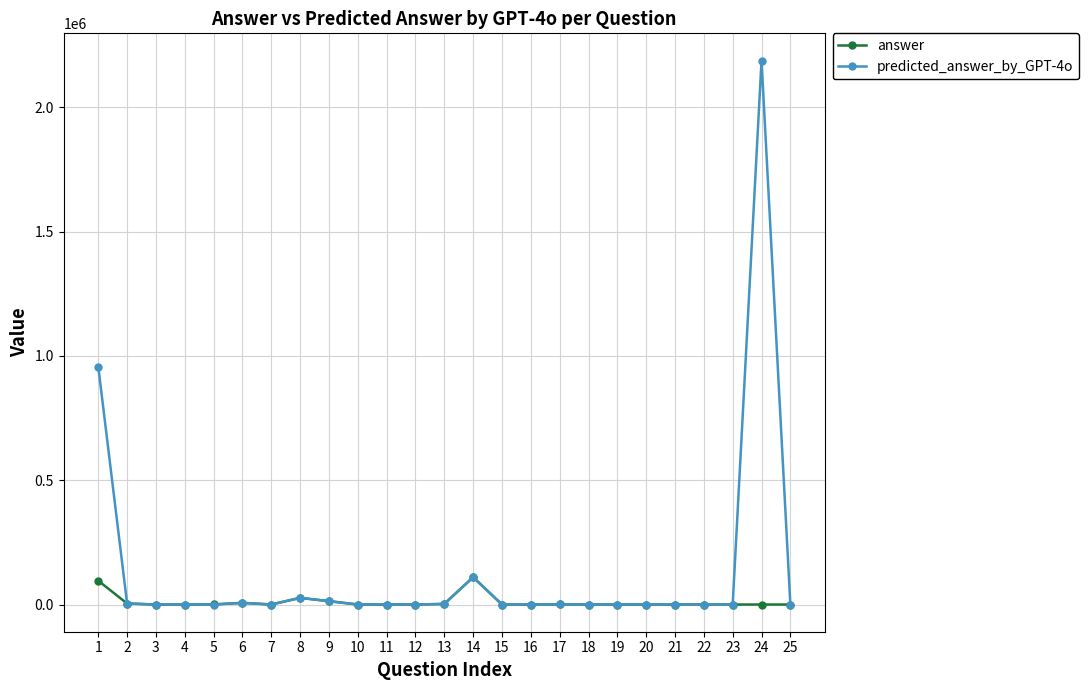

The value of predicted_answer_by_GPT-4o at 14 is 194462.3. True or false?

False